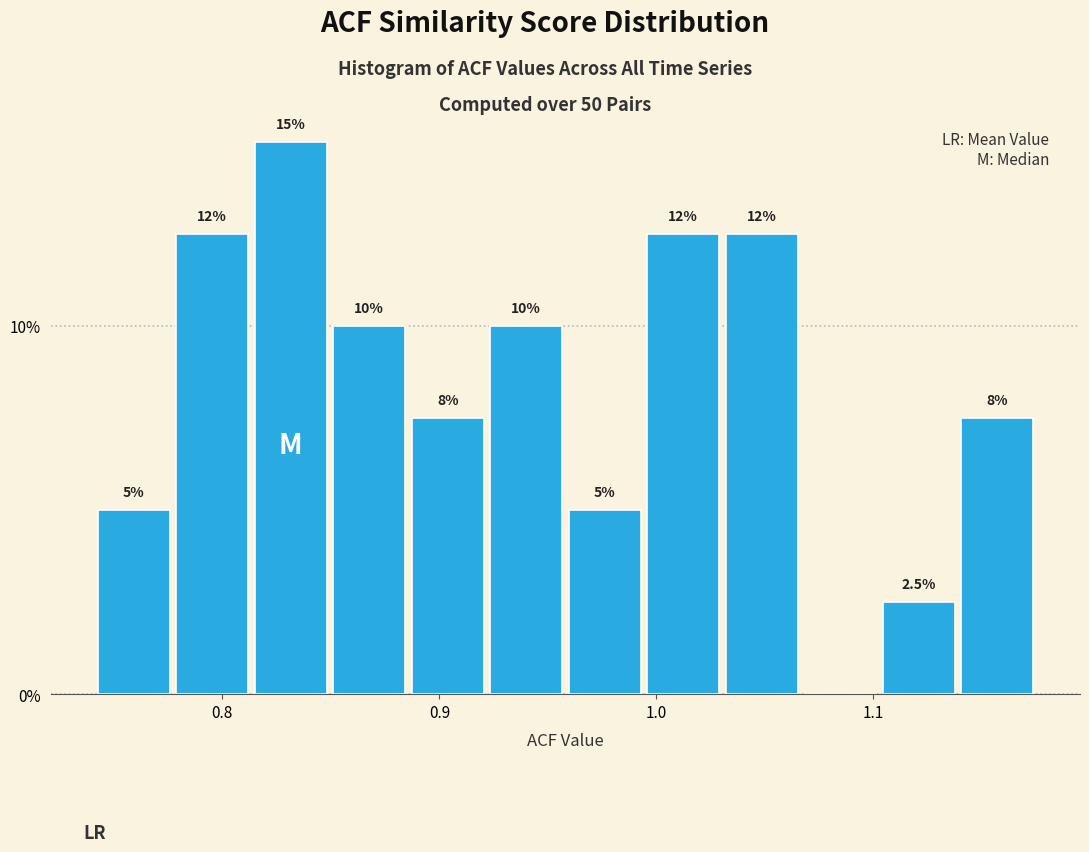

Read against the x-axis, roughly where is the centre of the tallest bar?

0.83